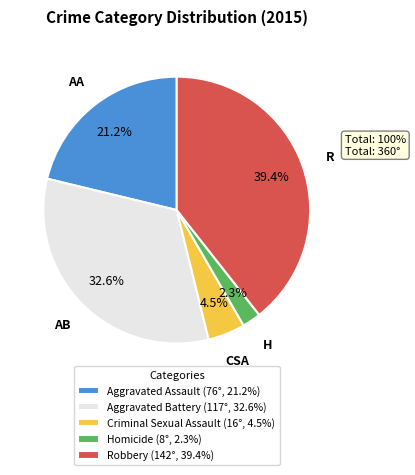

What is the total percentage of Aggravated Assault and Robbery?

60.6%